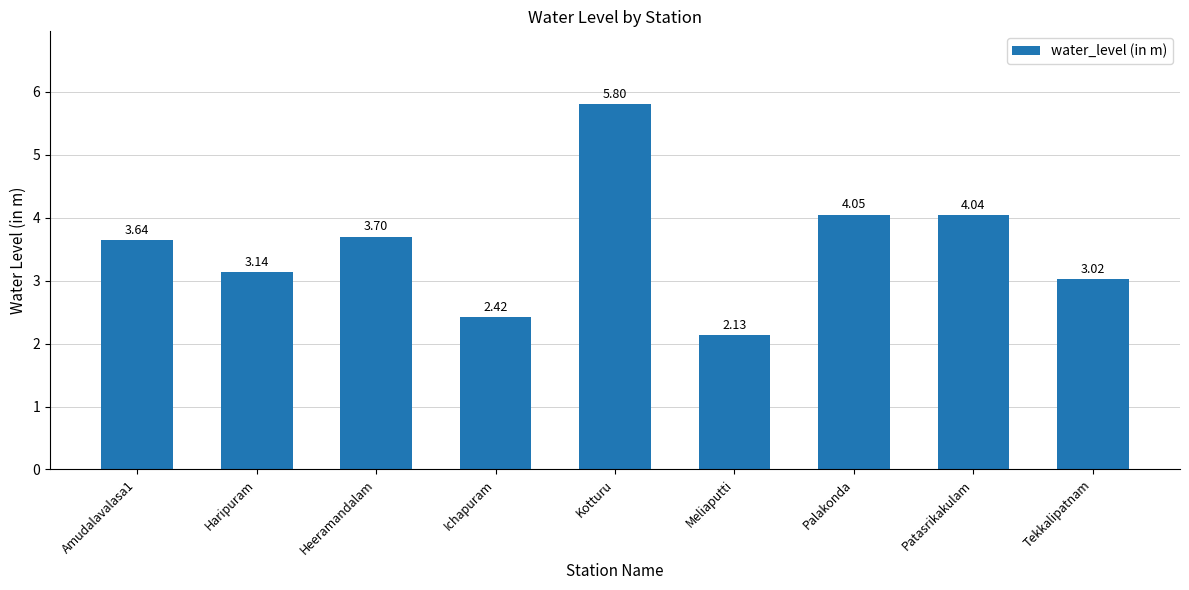

What is the difference between the maximum and minimum values?

3.7